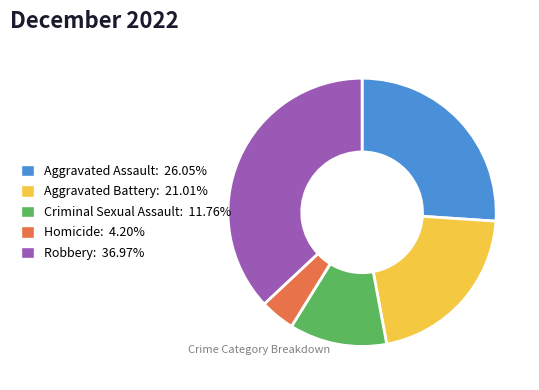

How many segments does this pie chart have?

5